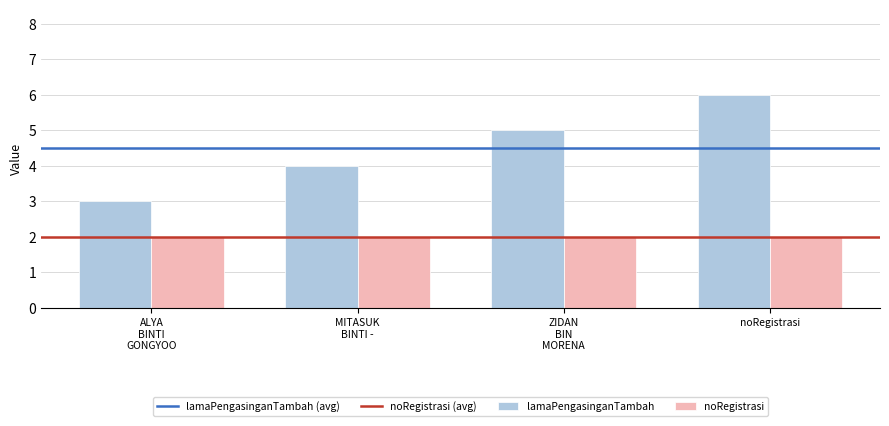

Reading left to right, extract all data points from this chart.

lamaPengasinganTambah: 3	4	5	6
noRegistrasi: 2	2	2	2